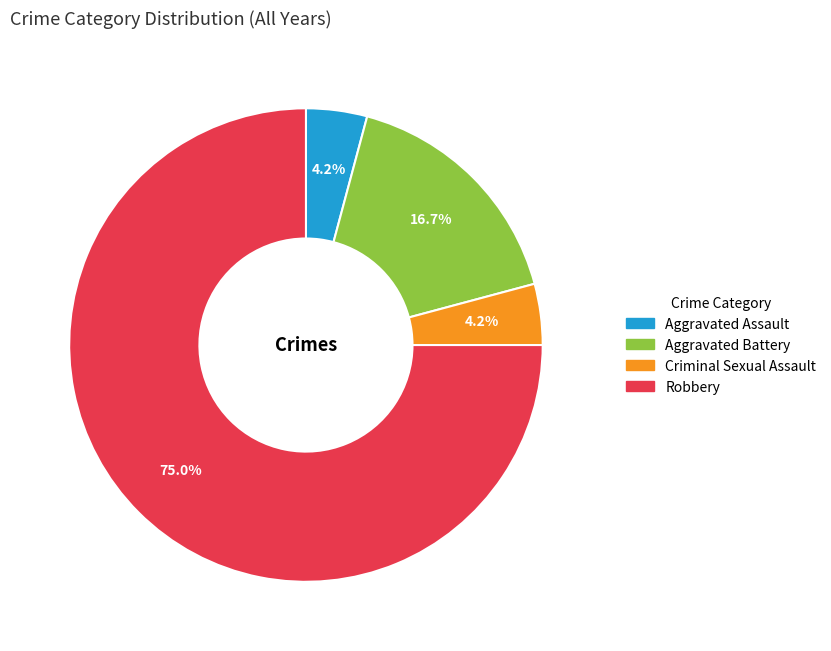

How many slices are in this pie chart?

4